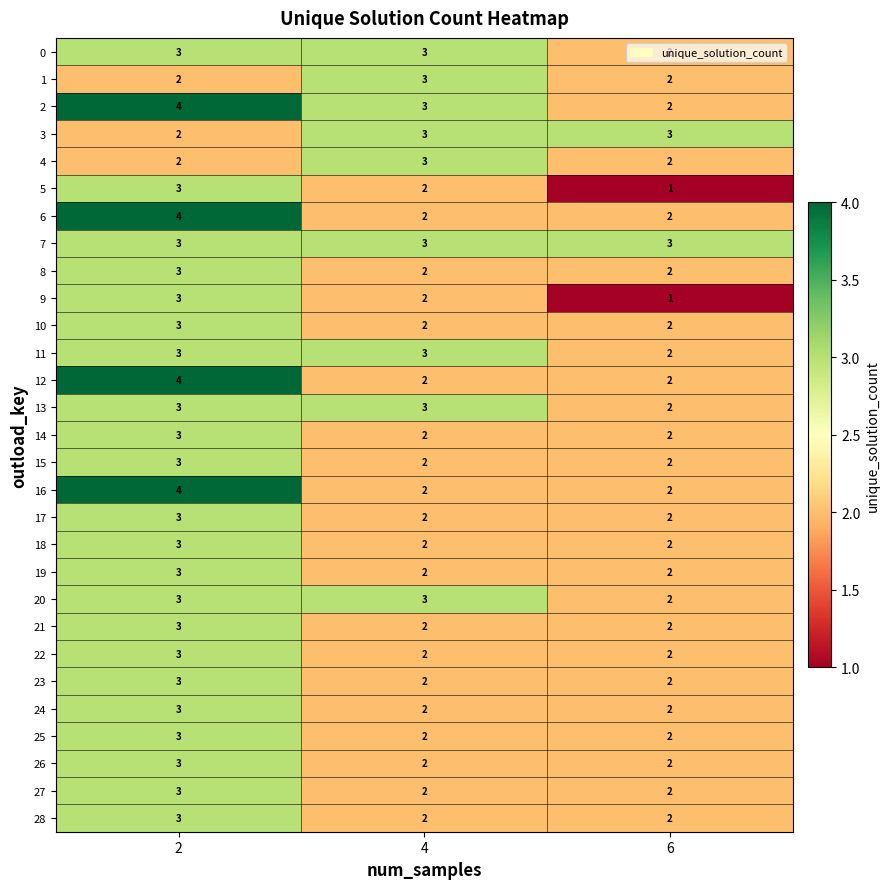

What is the maximum value for 28?

3